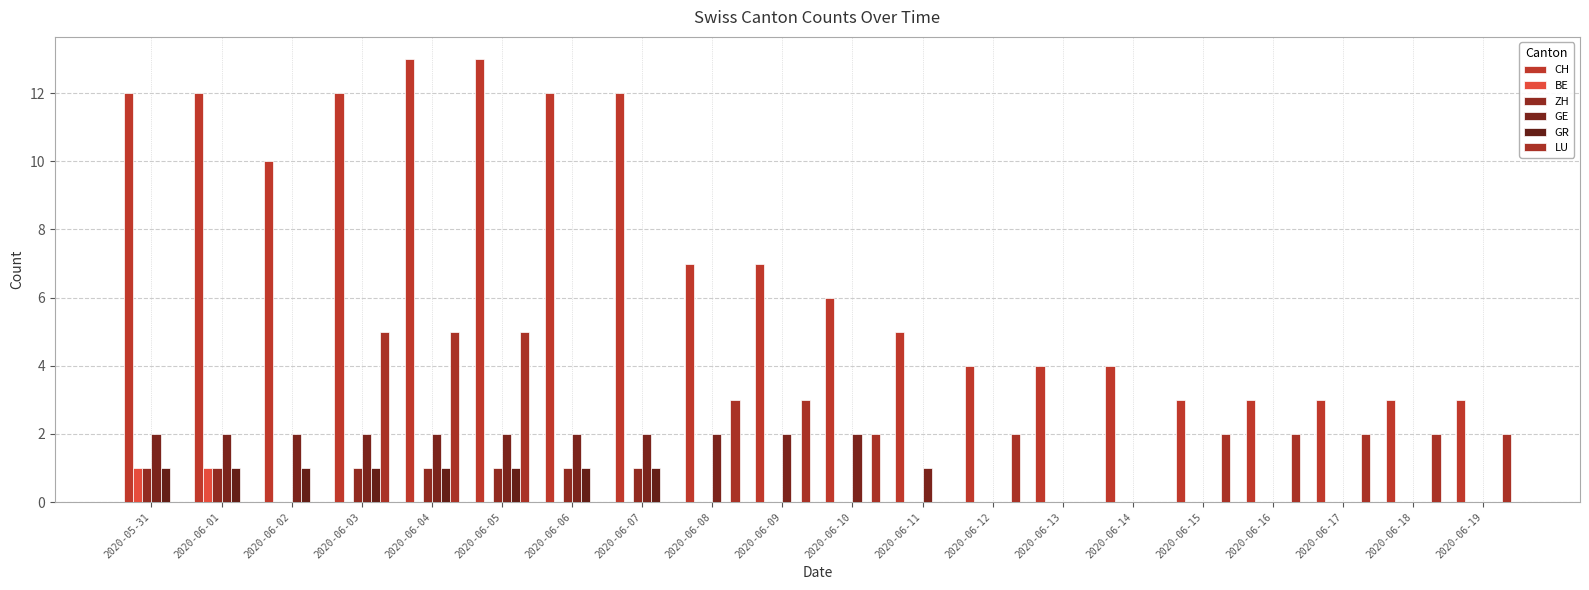

At how many categories does at least one series exceed 2?

20